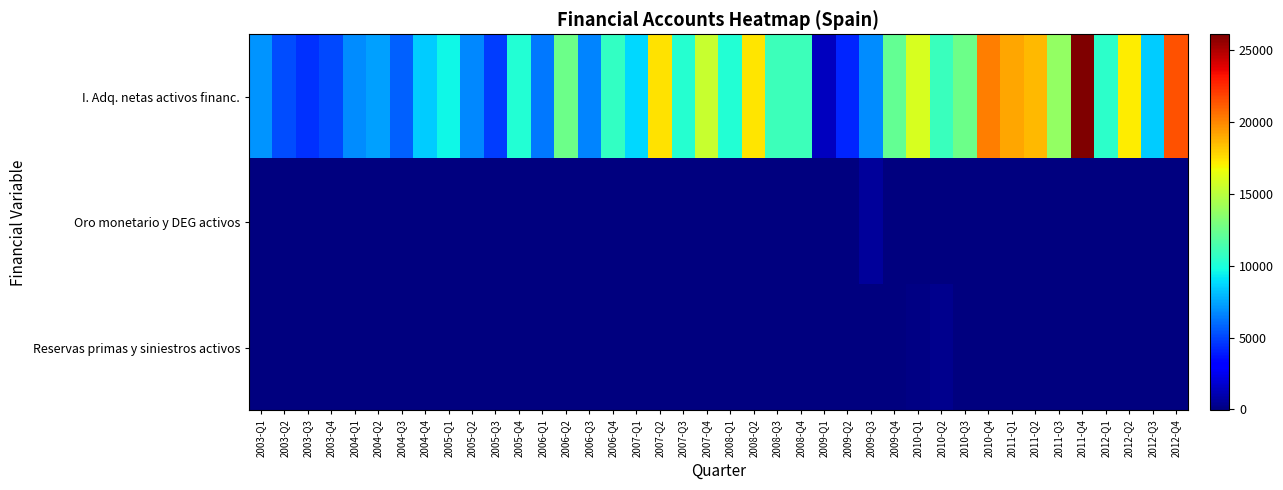

Between 2006-Q2 and 2007-Q3, which series saw the biggest shift?

I. Adq. netas activos financ.